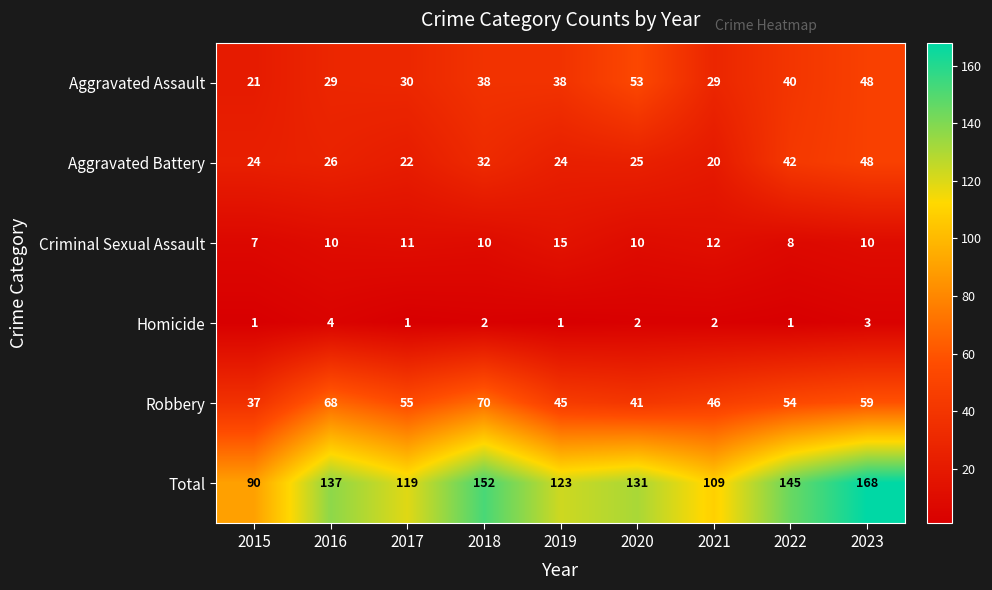

Where is Total nearest to the value 129?

2020